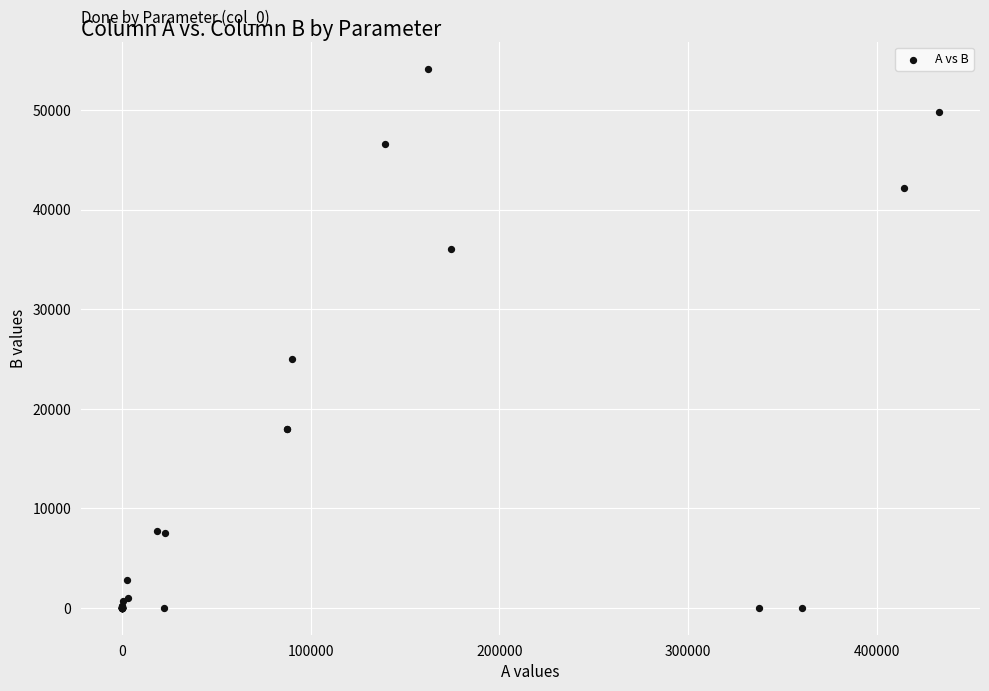

What Y value in the scatter plot is closest to 27078?

25000.0